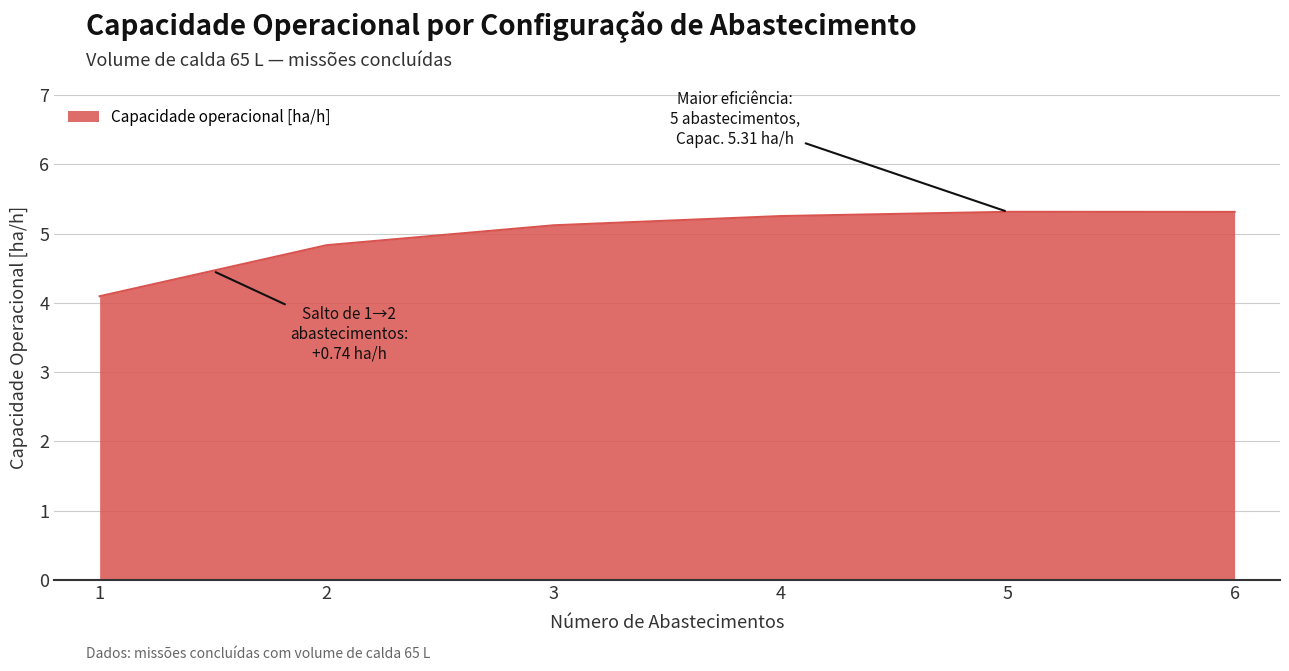

Count the number of categories in the chart.

6